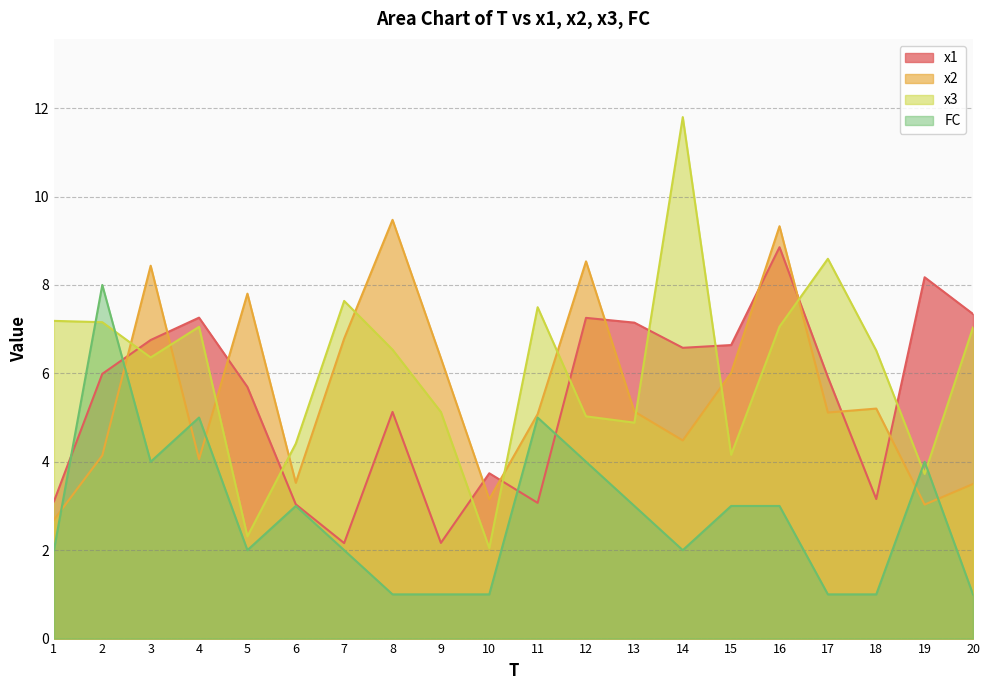

Read the x3 value at 4.

7.1